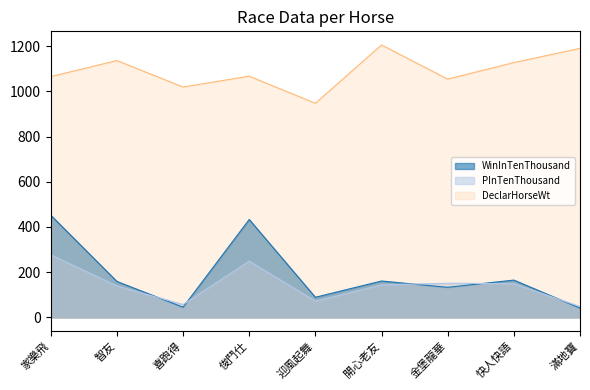

Reading right to left, transcribe all the data shown in this chart.

DeclarHorseWt: 1190	1127	1054	1205	947	1067	1019	1136	1065
WinInTenThousand: 41	165	133	161	89	433	45	159	452
PInTenThousand: 48	149	151	144	72	249	57	139	277